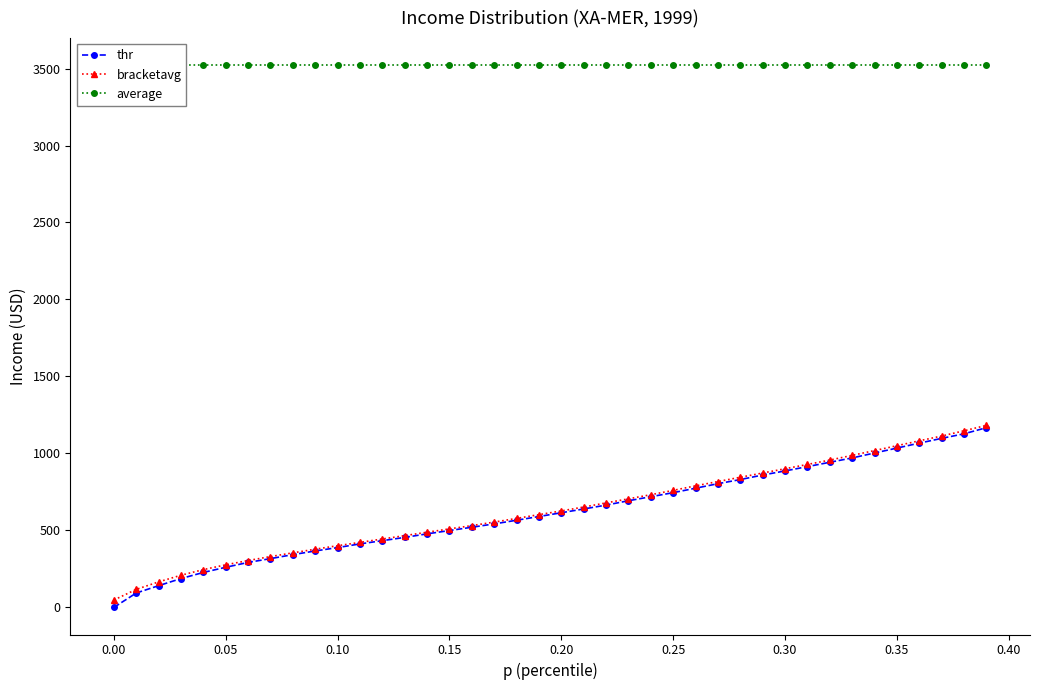

How many data points in bracketavg are above 626?

20